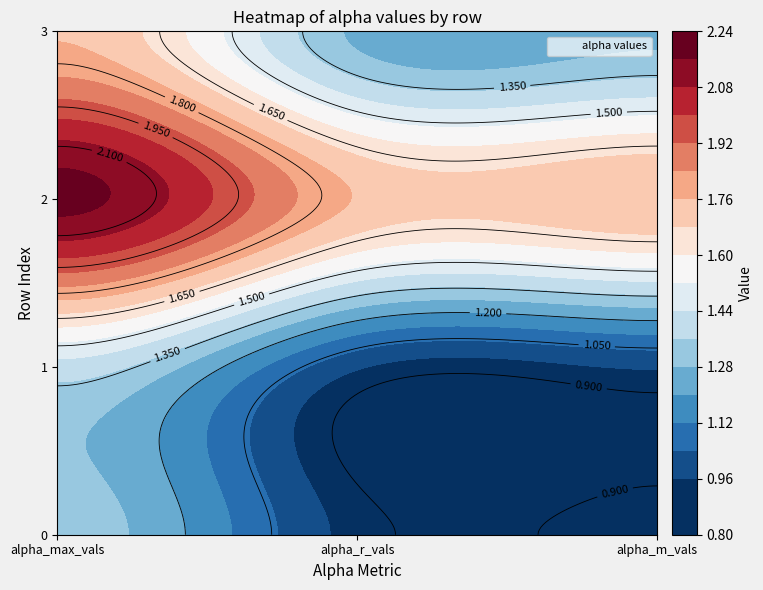

At which label does 1 reach its minimum?

2